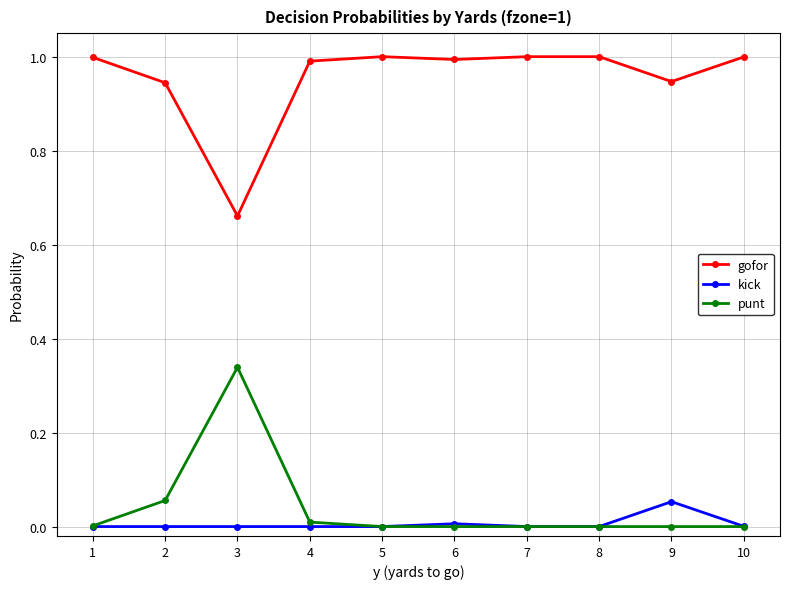

Where is the first local maximum for punt?

3